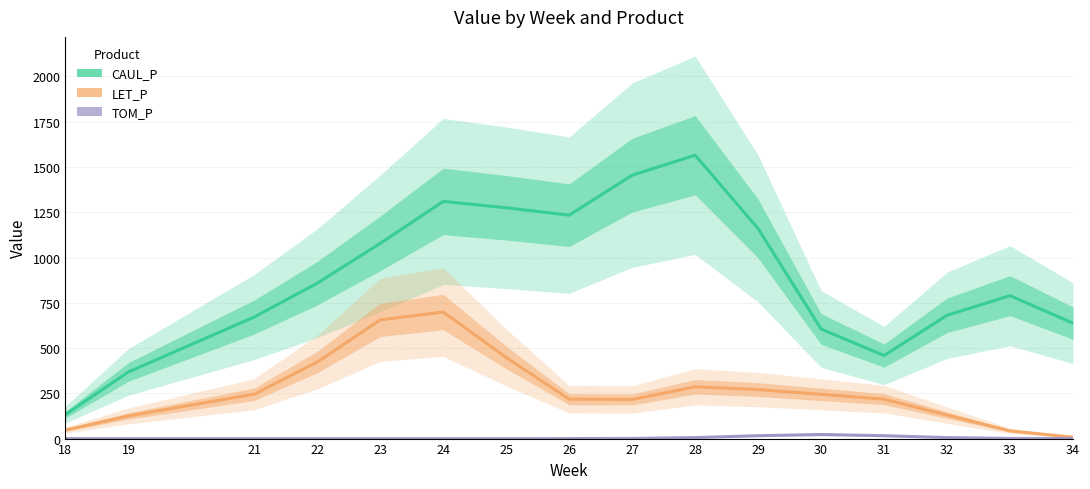

At which label does TOM_P reach its peak?

30